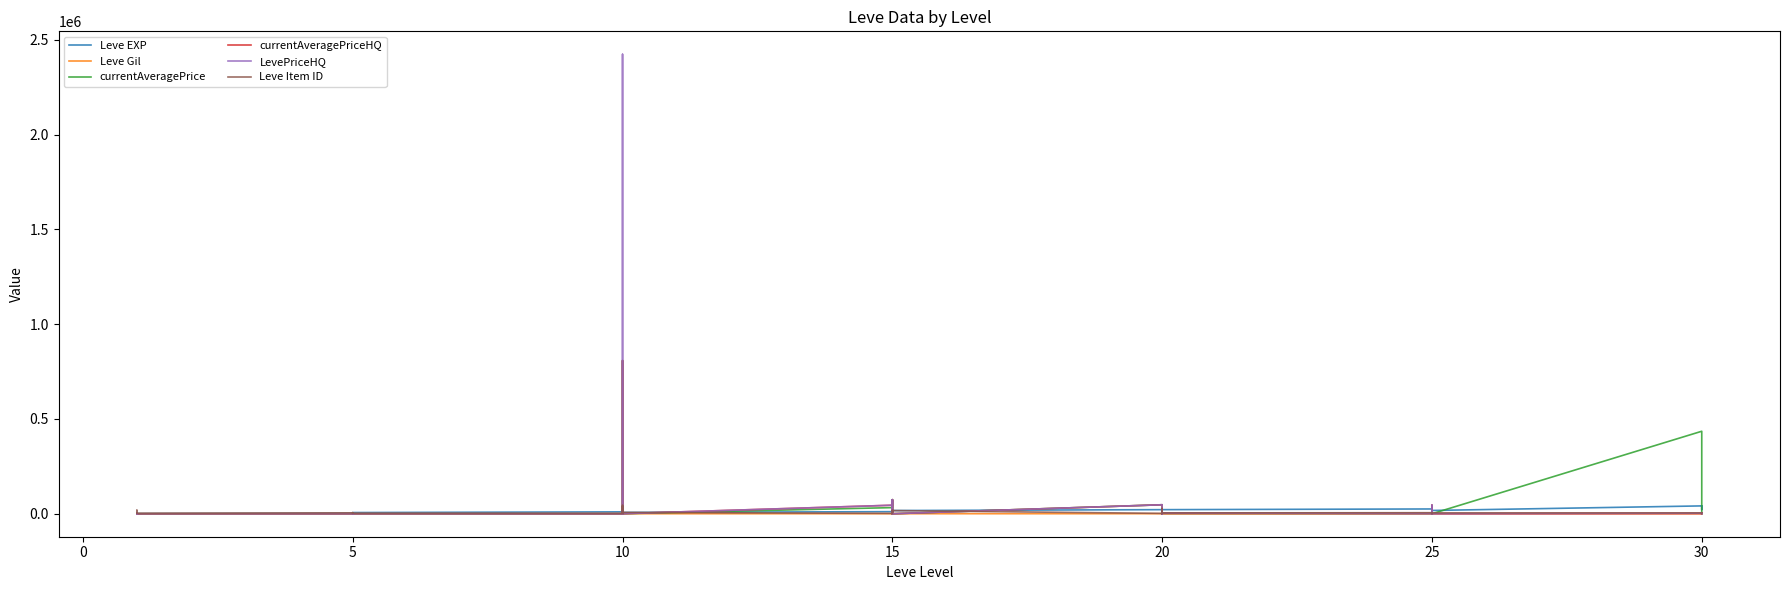

Does the chart display data point markers on the line(s)?

No